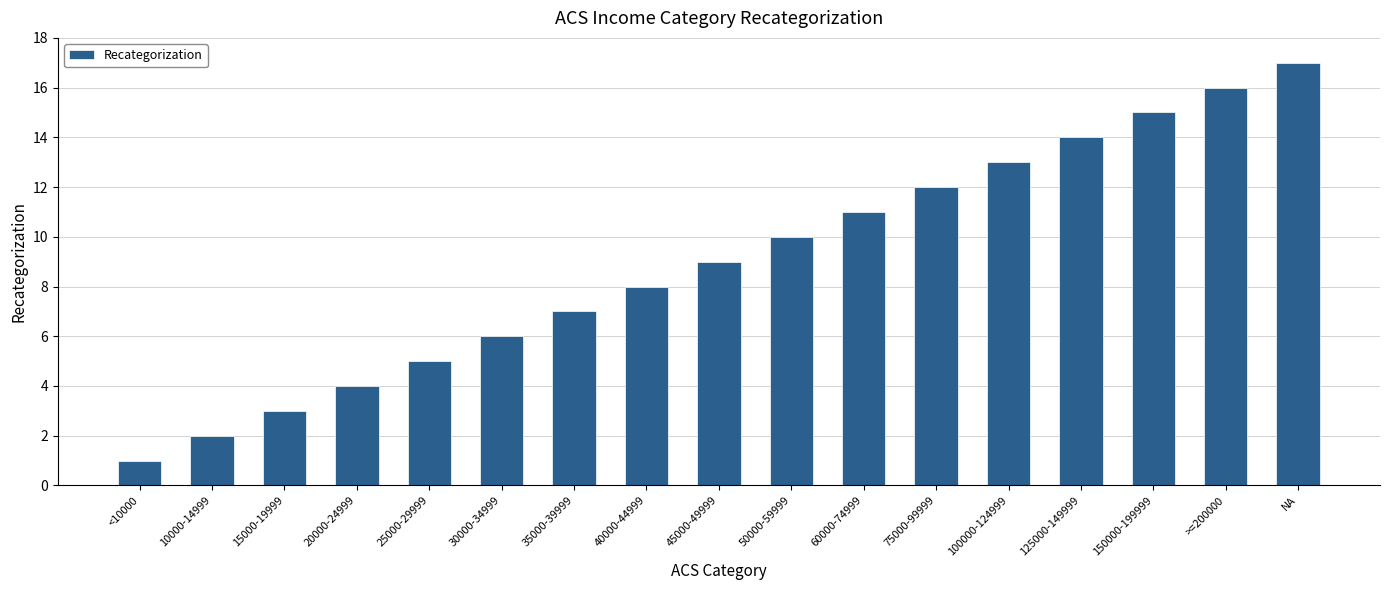

Which category has the lowest value across all series?

<10000